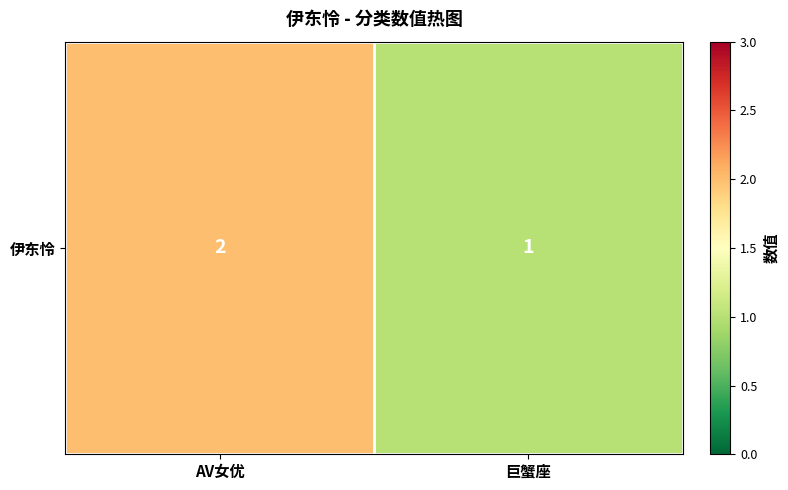

Which label corresponds to the largest value in the chart?

AV女优